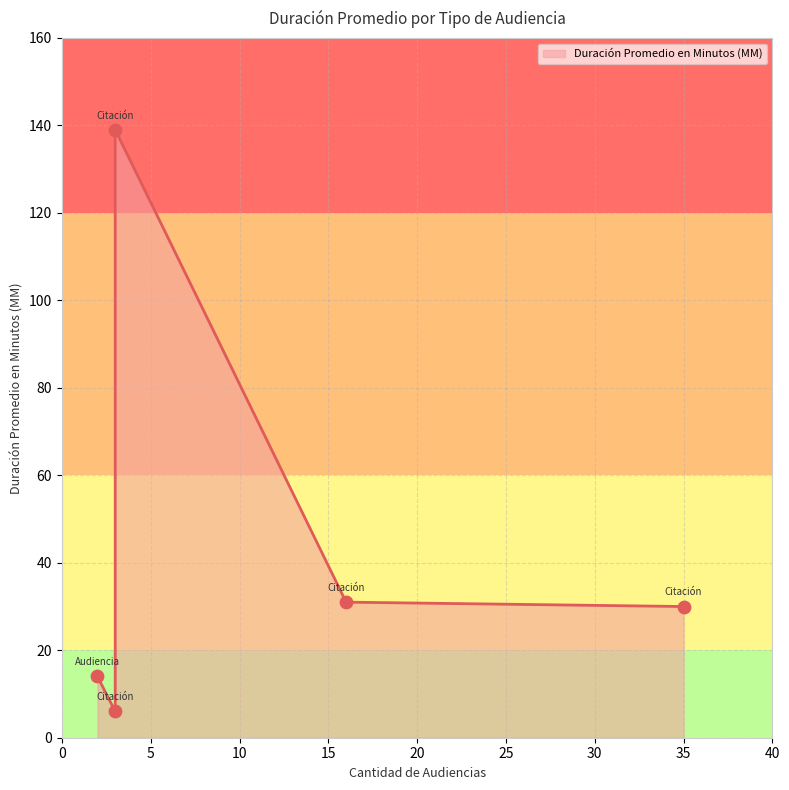

What is the change in value from Audiencia Inmediata to Citación A Audiencia?

+16